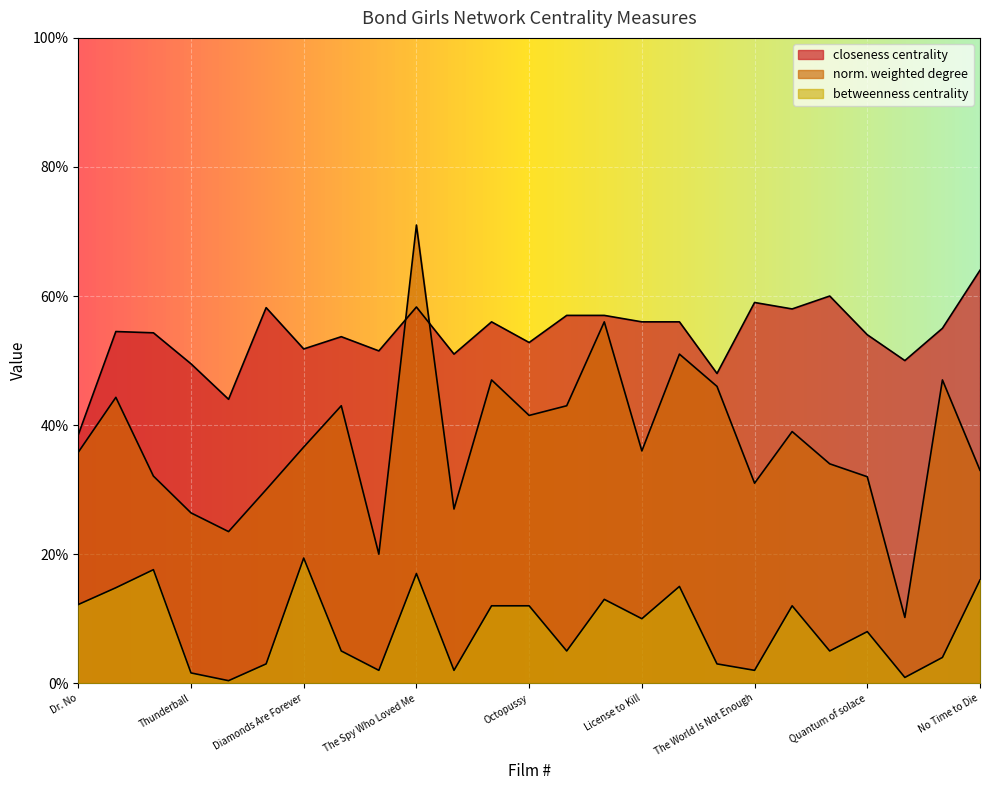

Which series has the widest spread of values?

norm. weighted degree